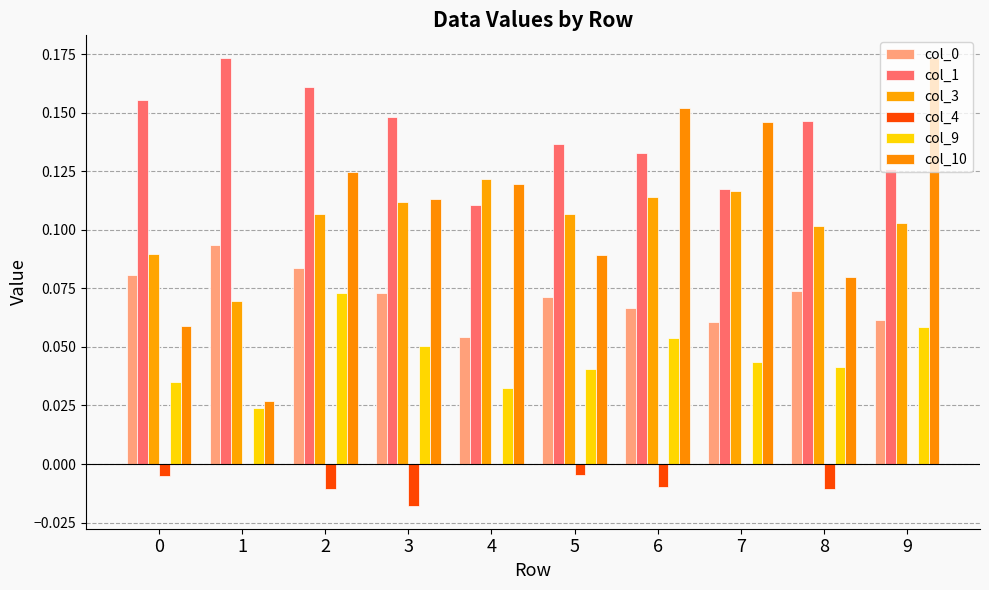

What is the maximum value shown in the chart?

0.2